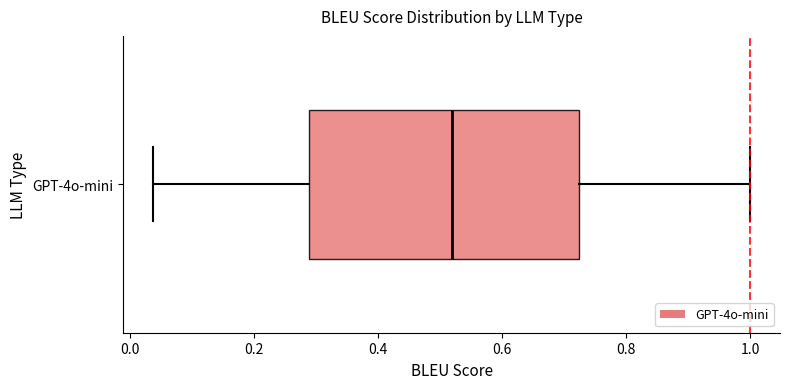

Where is the left edge of the box for GPT-4o-mini on the x-axis? The values are not printed on the chart, so give them approximately, as read against the axis.

0.28